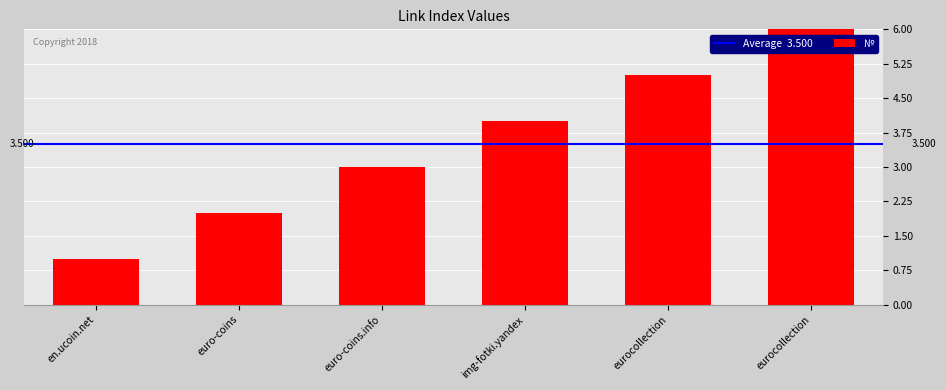

What is the difference between the values at euro-coins.info and img-fotki.yandex?

1